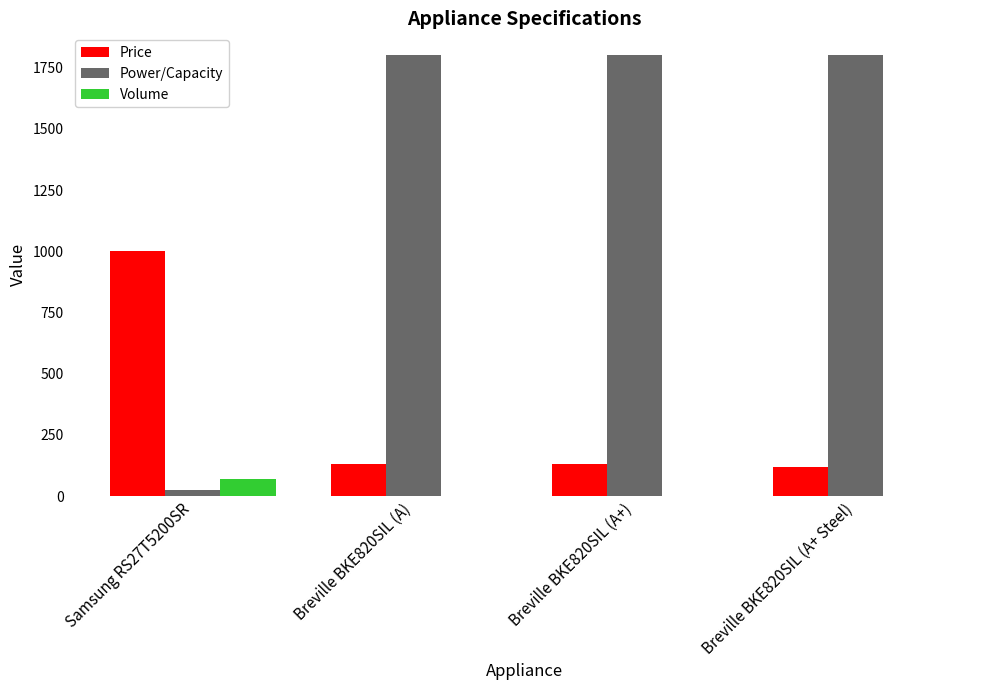

Reading left to right, list all the values displayed in this chart.

Price: Samsung RS27T5200SR=1001.0	Breville BKE820SIL (A)=130.0	Breville BKE820SIL (A+)=130.0	Breville BKE820SIL (A+ Steel)=121.0
Power/Capacity: Samsung RS27T5200SR=27.4	Breville BKE820SIL (A)=1800.0	Breville BKE820SIL (A+)=1800.0	Breville BKE820SIL (A+ Steel)=1800.0
Volume: Samsung RS27T5200SR=70.5	Breville BKE820SIL (A)=1.7	Breville BKE820SIL (A+)=1.7	Breville BKE820SIL (A+ Steel)=1.7